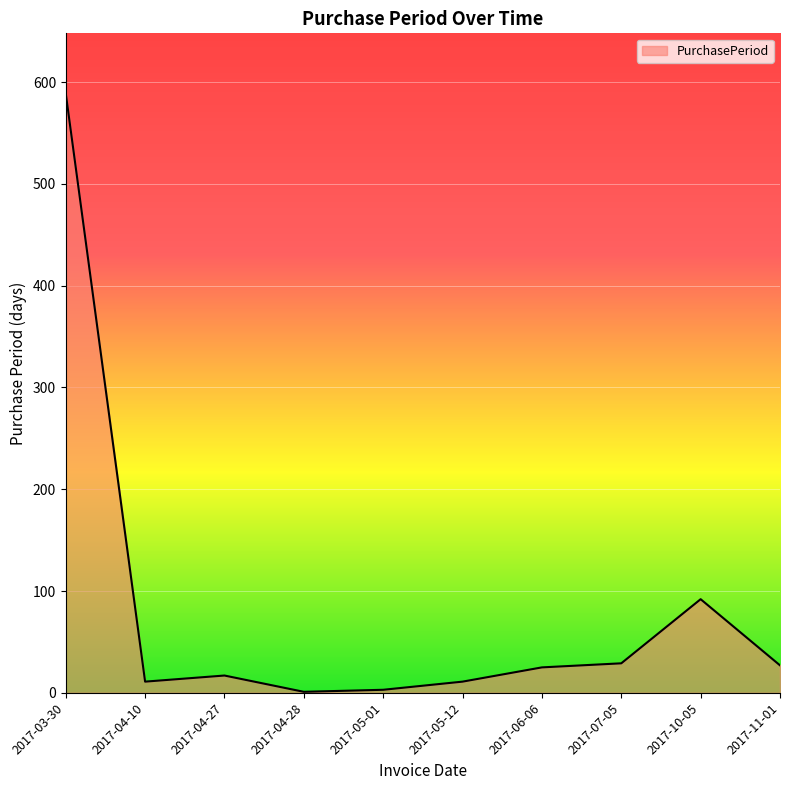

Between 2017-03-30 and 2017-11-01, which is larger?

2017-03-30